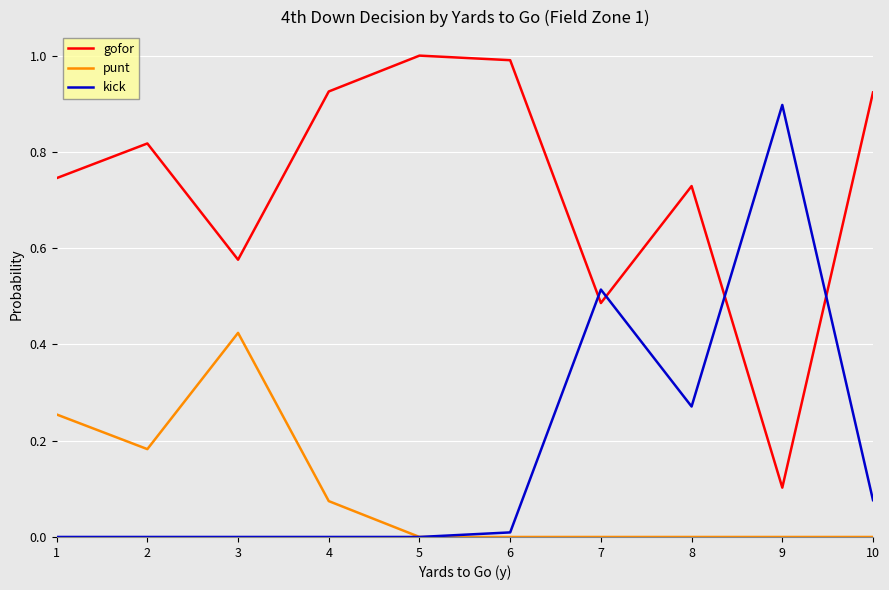

Which category has the highest value in the kick series?

9